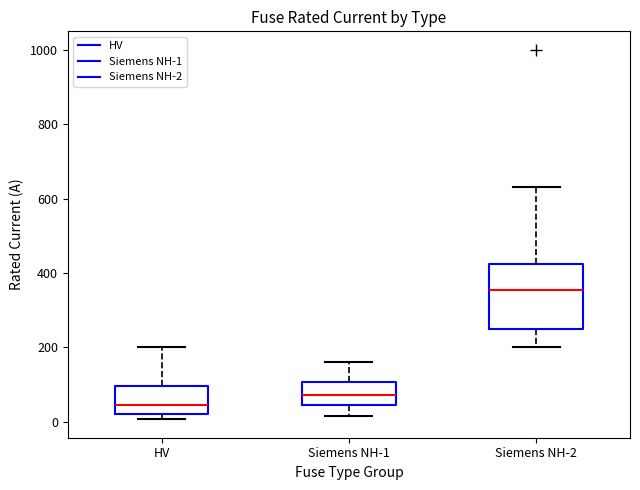

Reading left to right, read every box against the y-axis: the position of its median line, the range the box covers, and the ends of its whiskers. The values are not printed on the chart, so give them approximately, as read against the axis.

HV: median 40, box 20 to 100, whiskers 0 to 200
Siemens NH-1: median 80, box 40 to 100, whiskers 20 to 160
Siemens NH-2: median 360, box 260 to 420, whiskers 200 to 640